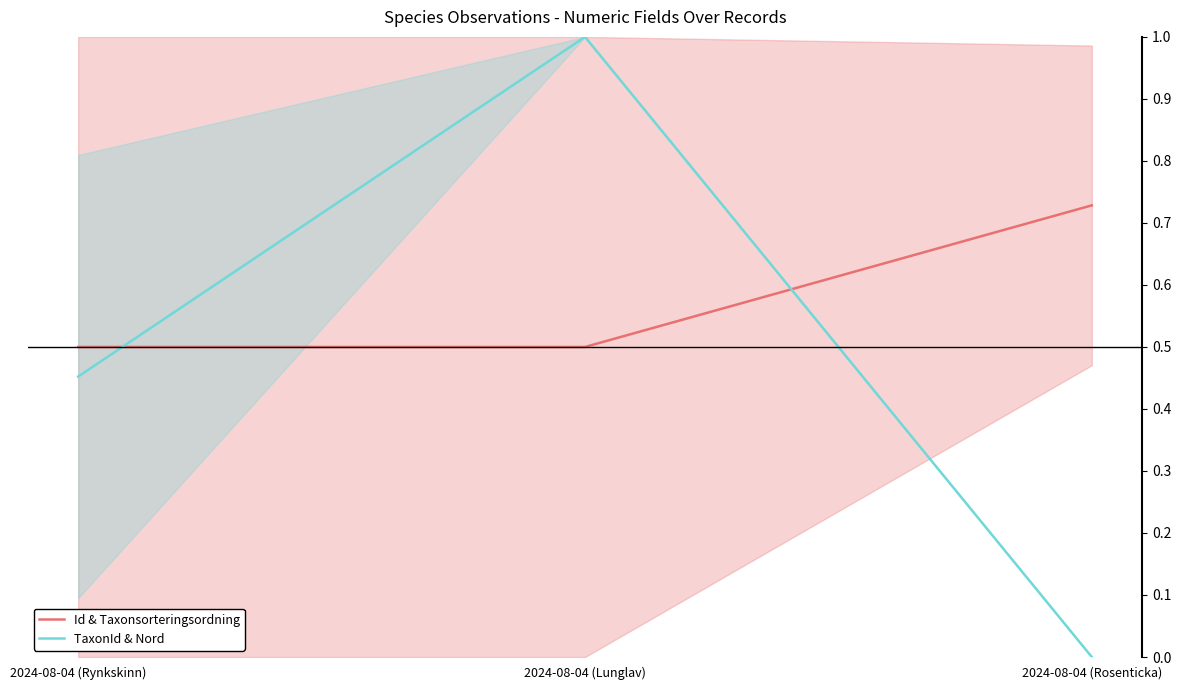

How many data points does each series have?

3